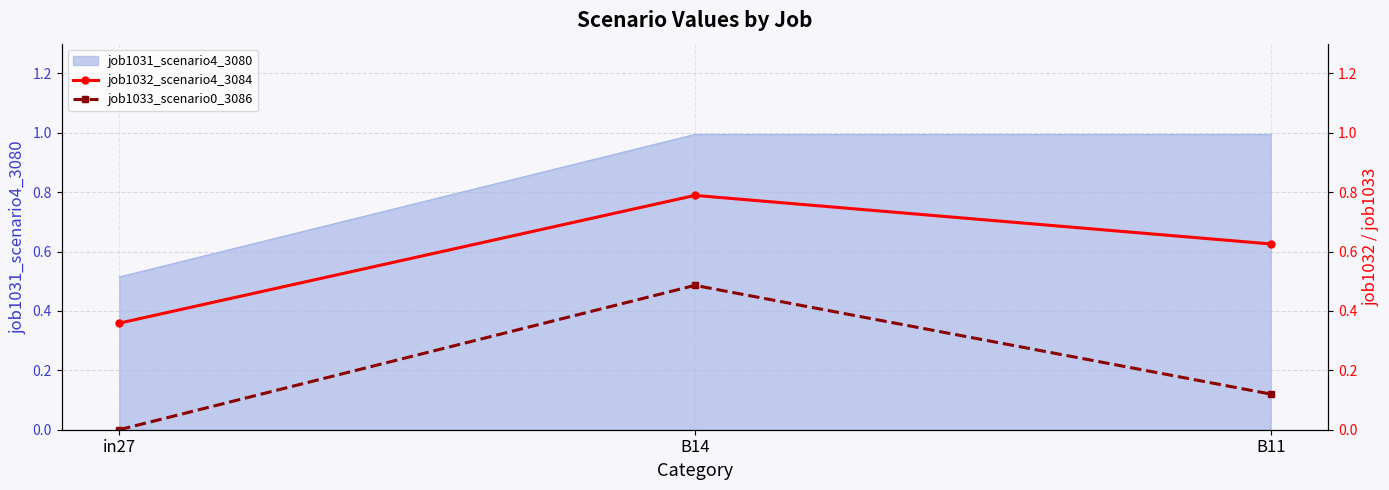

True or false: job1033_scenario0_3086 has a value of 0.1 at B11.

True